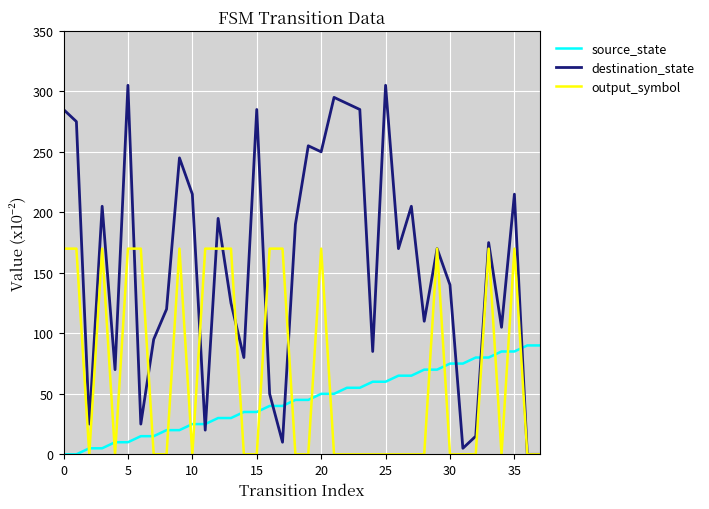

What is the greatest value displayed?

305